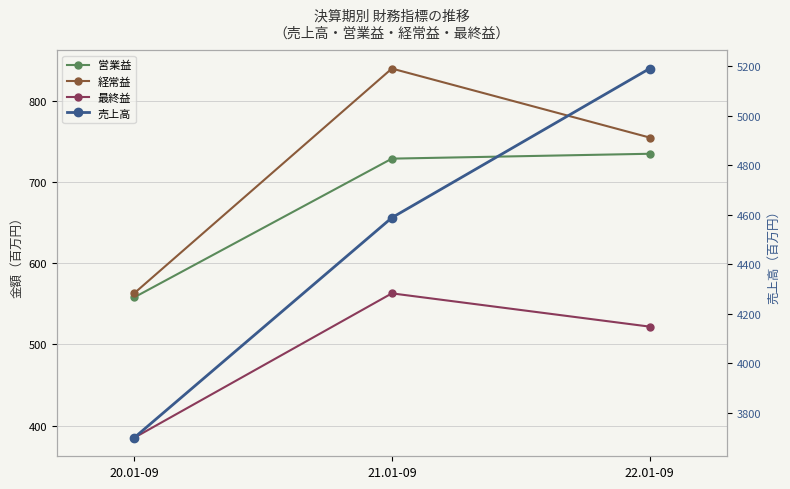

Is it true that 営業益 equals 827 at 20.01-09?

False